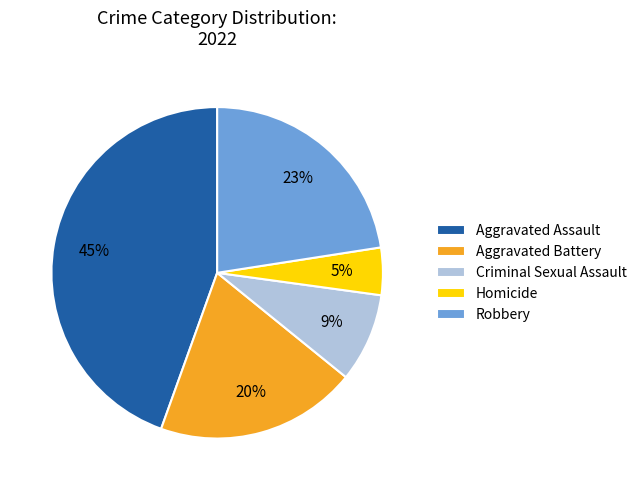

The Aggravated Battery slice represents 33% of the pie. True or false?

False